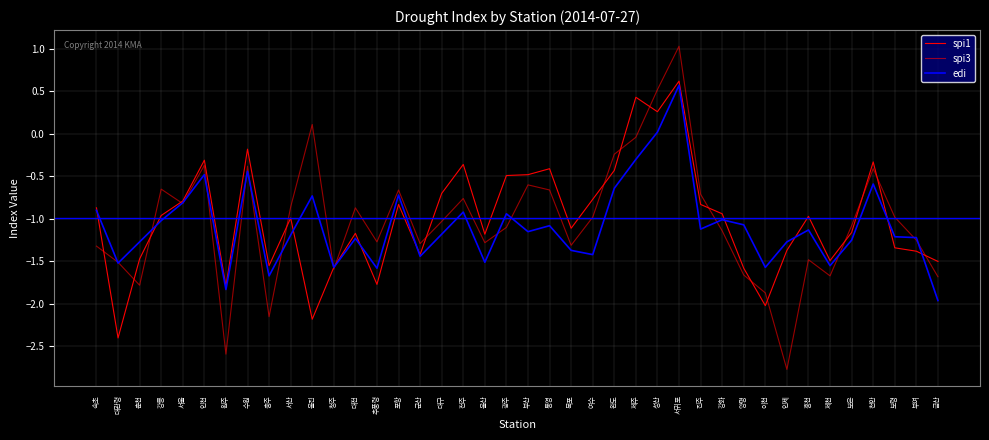

Where is spi3 nearest to the value 0?

제주